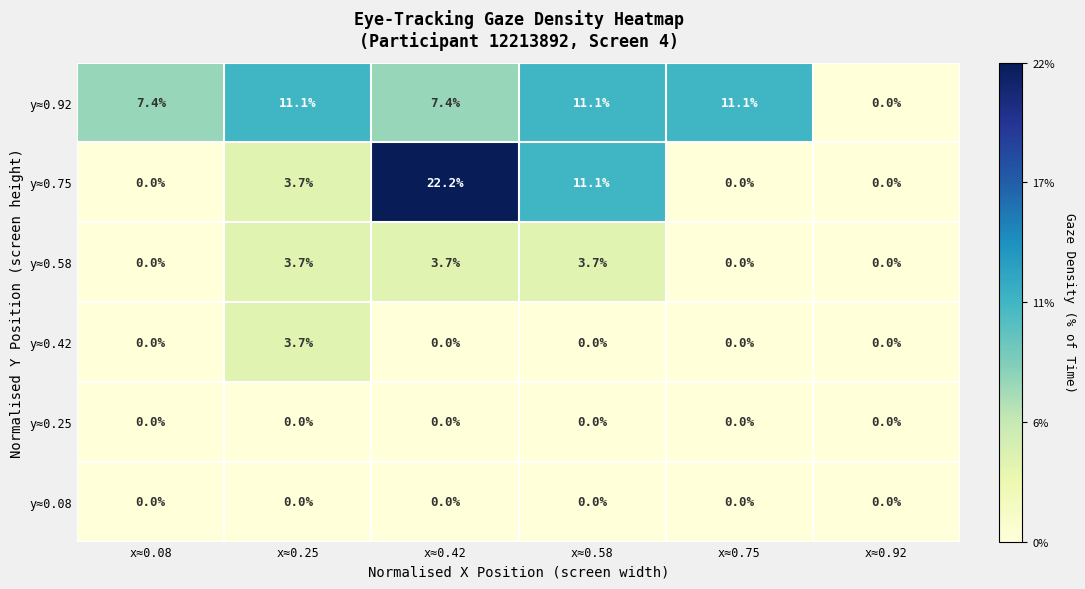

Which series has the widest spread of values?

y≈0.75